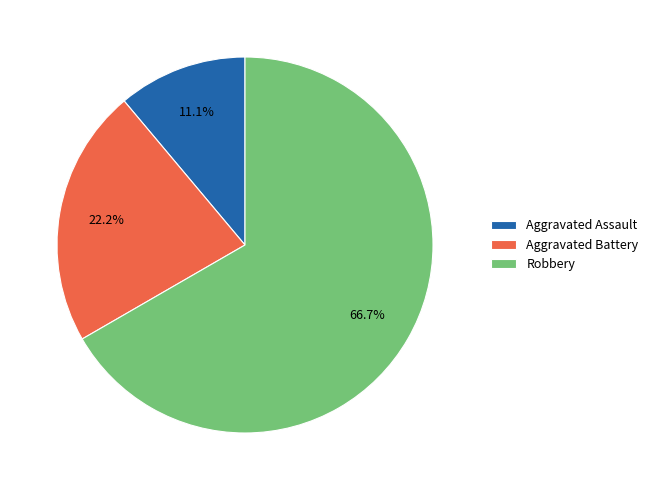

Which category has the biggest portion of the pie?

Robbery